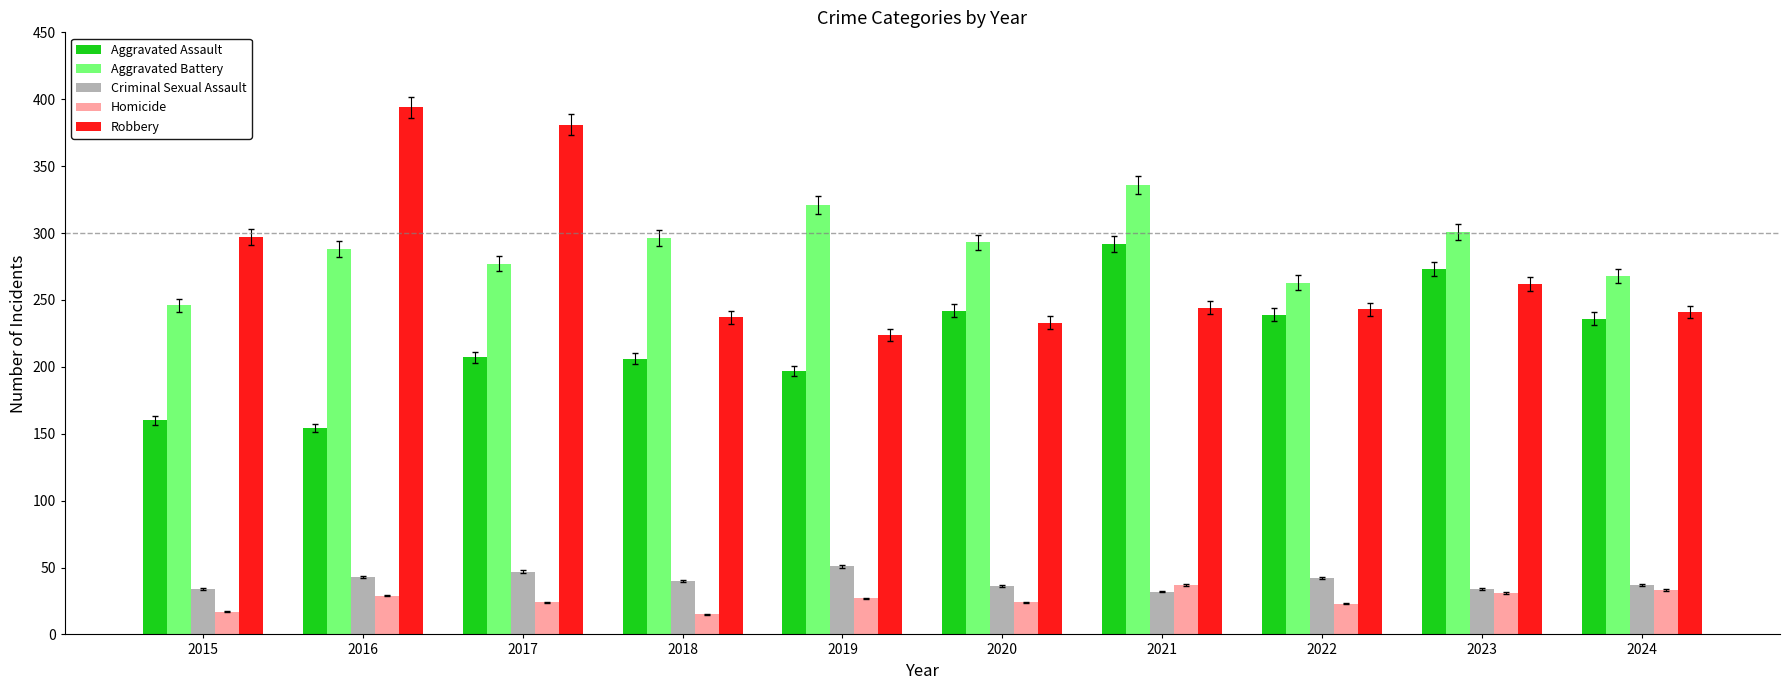

What is the difference between the highest and lowest values at 2022?

240